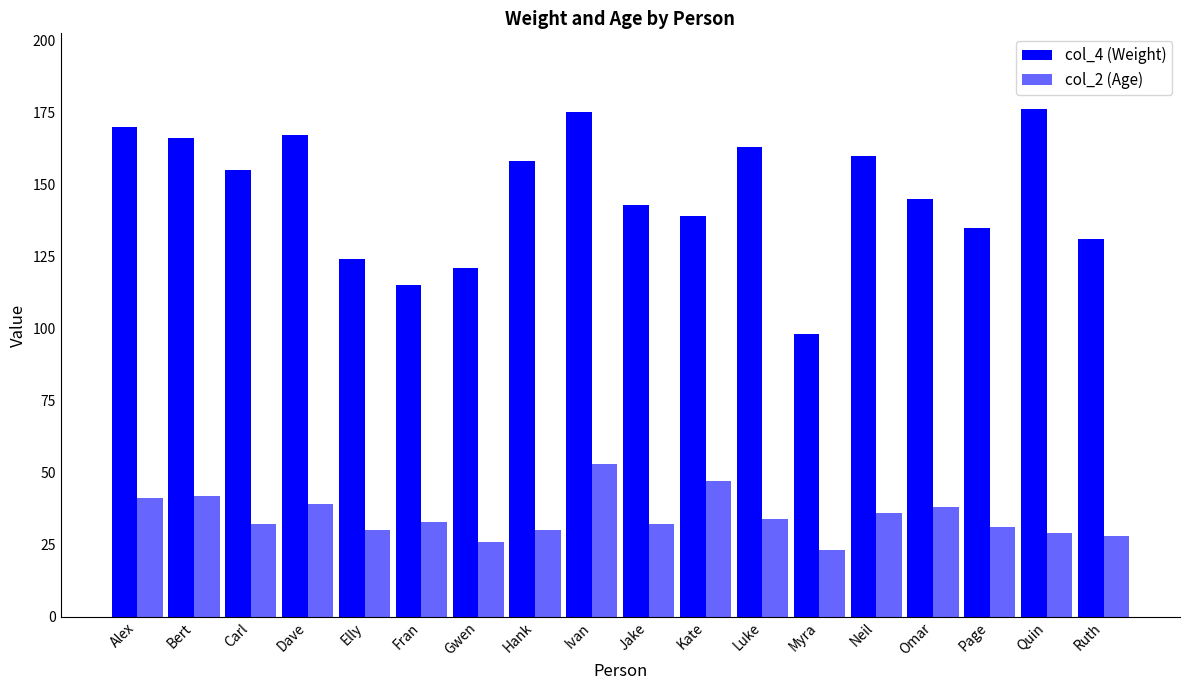

At which category is the sum across all series the highest?

Ivan